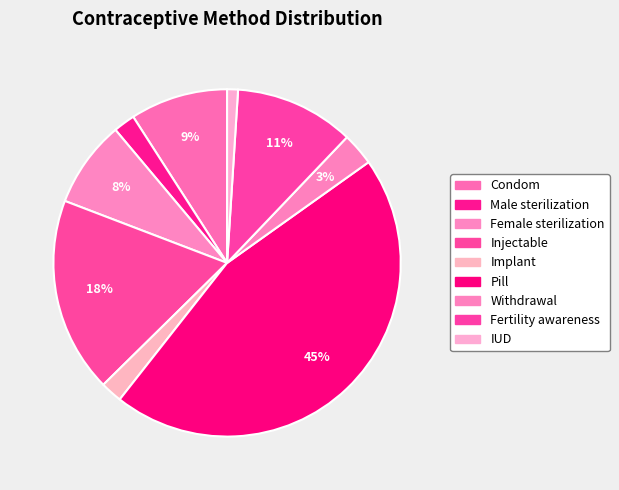

To the nearest percent, what is the difference between the IUD and Fertility awareness slice percentages?

10%